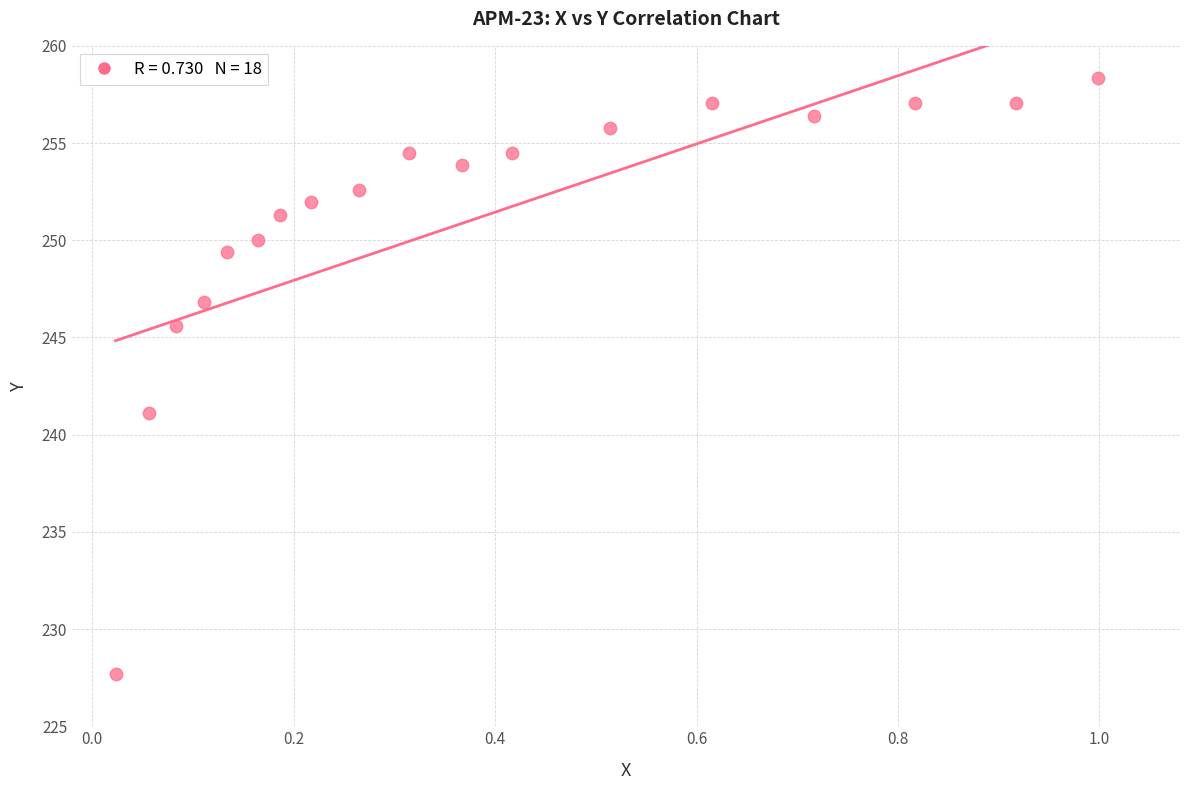

What is the range of Y values (max minus min)?

30.6